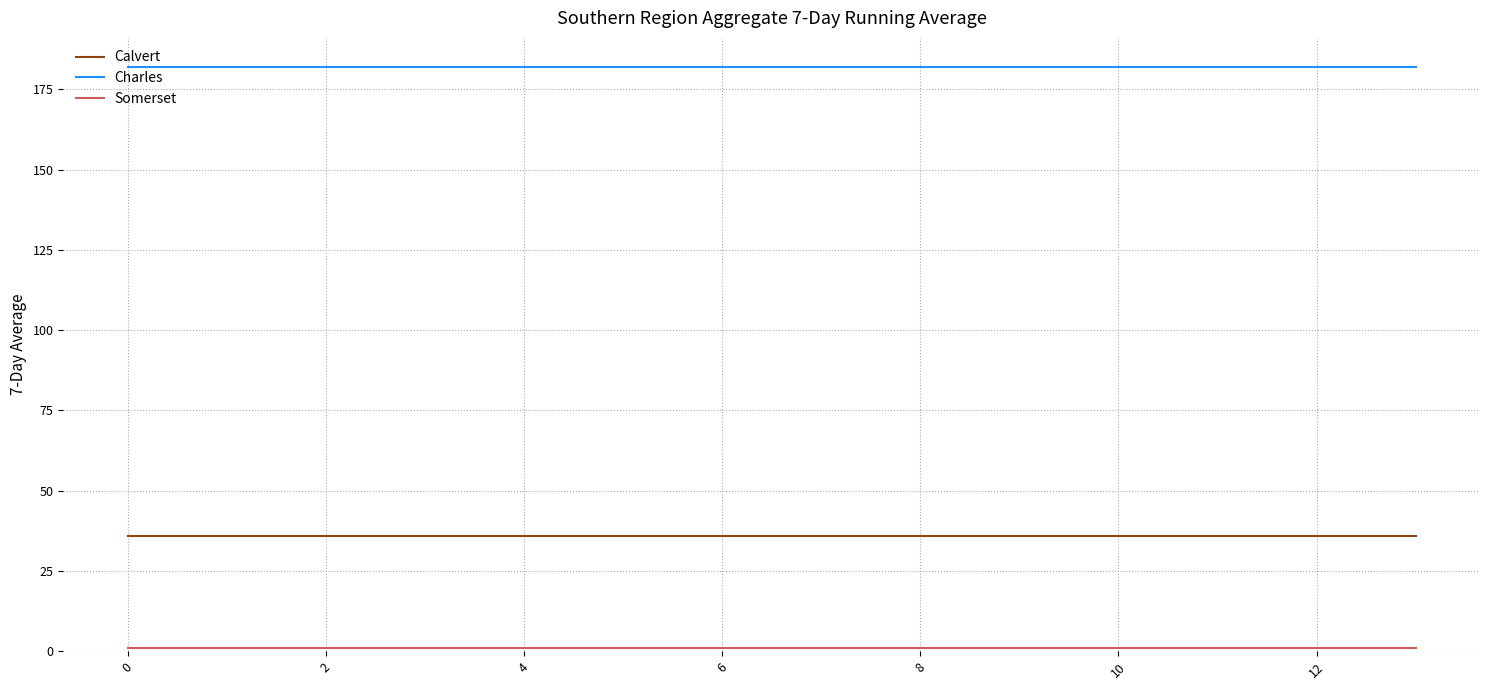

What is the lowest value of the Calvert series?

36